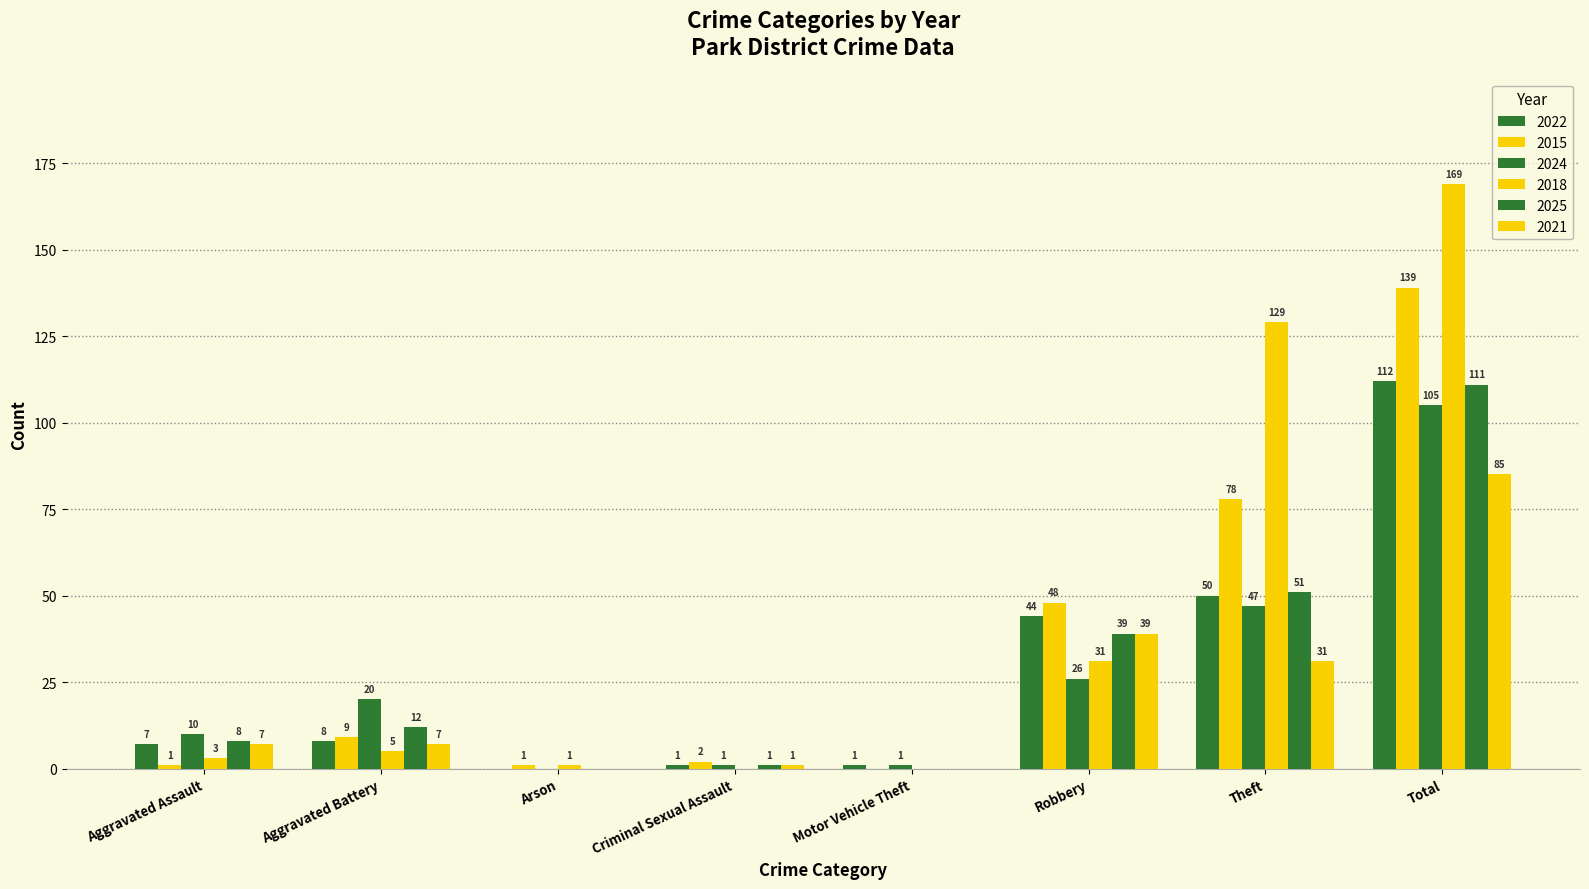

What is the average value of the 2015 series?

35